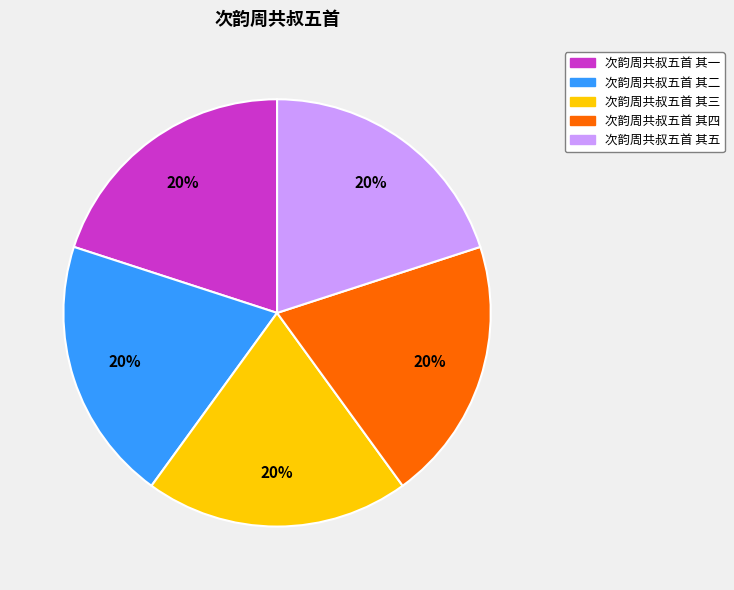

Do 次韵周共叔五首 其四 and 次韵周共叔五首 其二 together represent more than half of the pie?

No